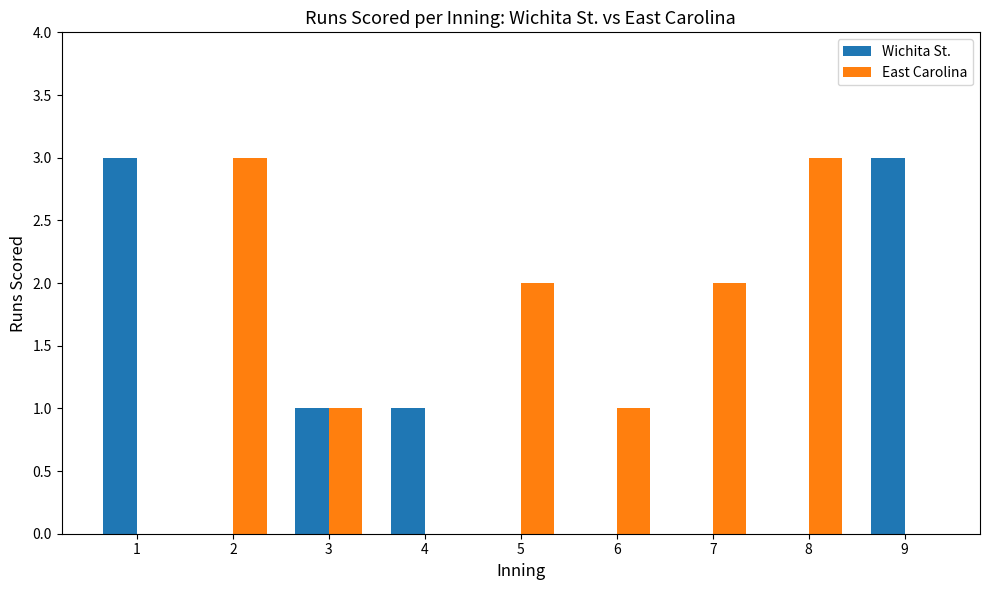

Which series has the largest total across all categories?

East Carolina